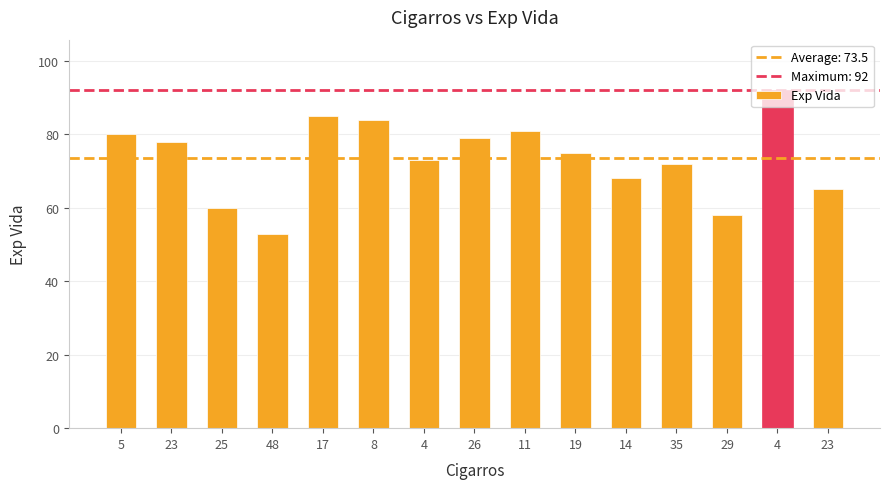

What is the label of the 8th bar from the left?

26